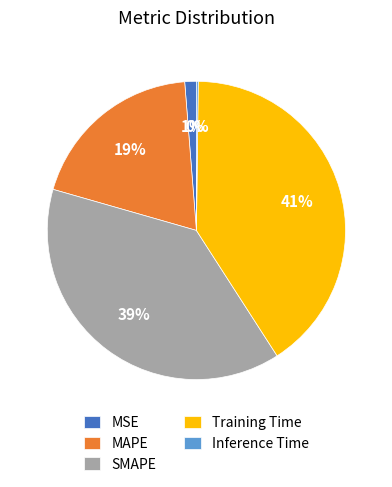

Does MSE account for over 50% of the chart?

No